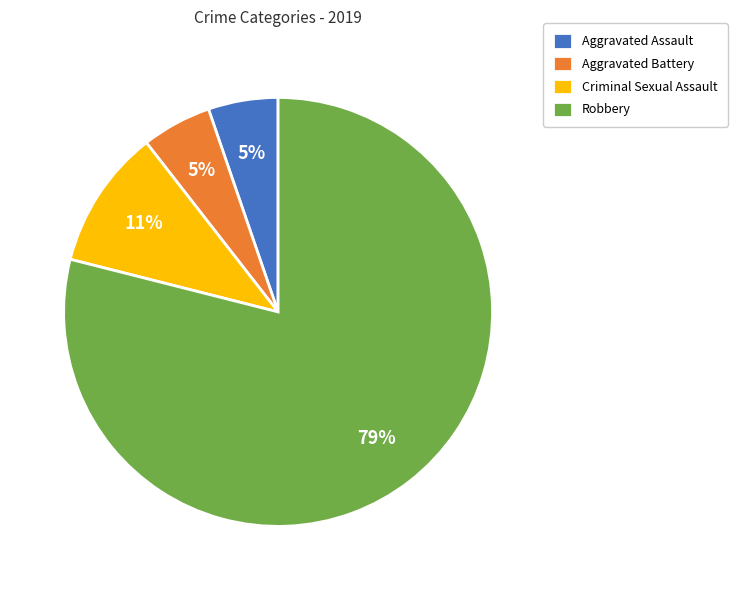

Which slice is the largest?

Robbery